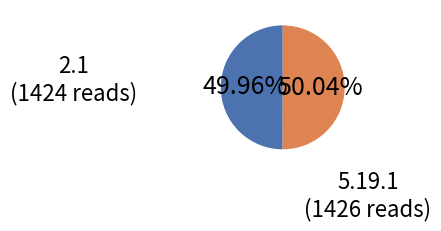

Is the sum of 2.1 and 5.19.1 greater than half?

Yes